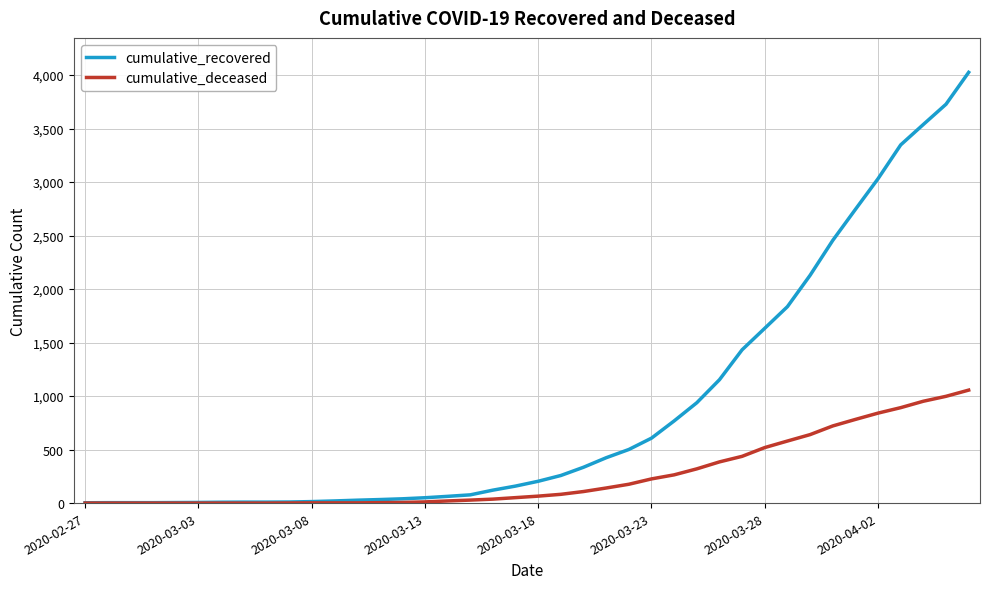

Rank the series by their average value, from lowest to highest.

cumulative_deceased, cumulative_recovered